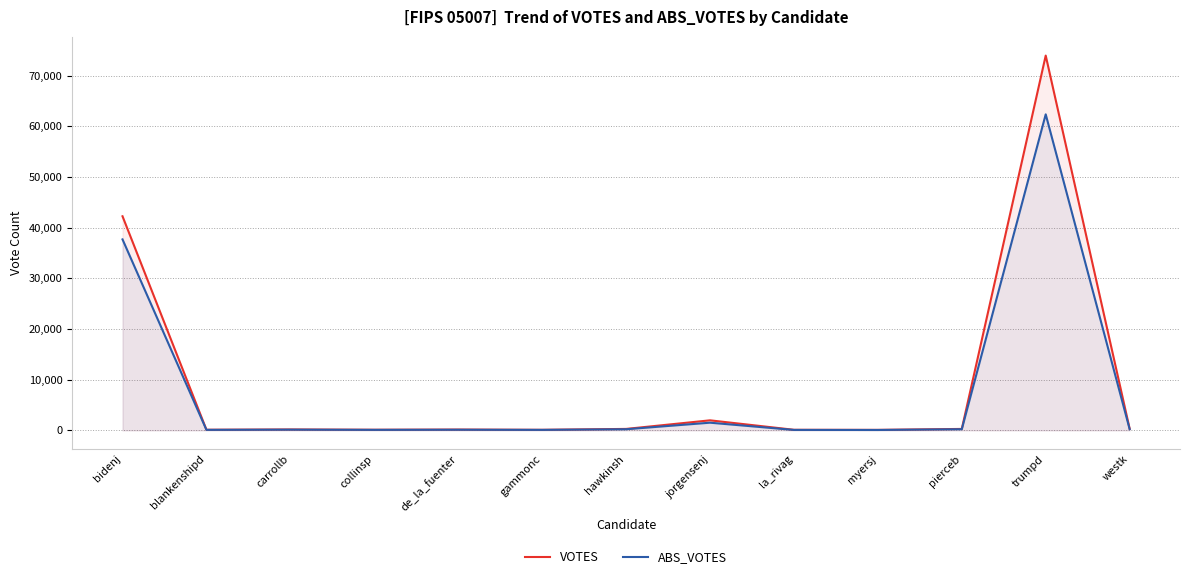

What is the greatest value displayed?

73965